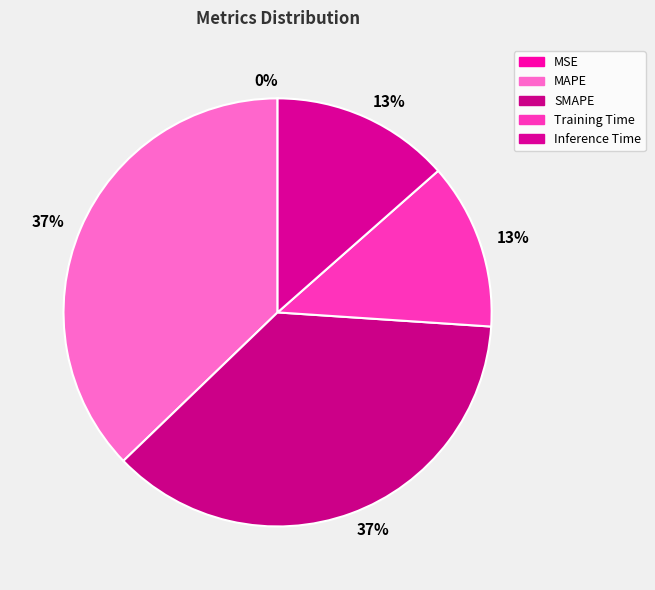

What is the largest slice in the pie chart?

MAPE